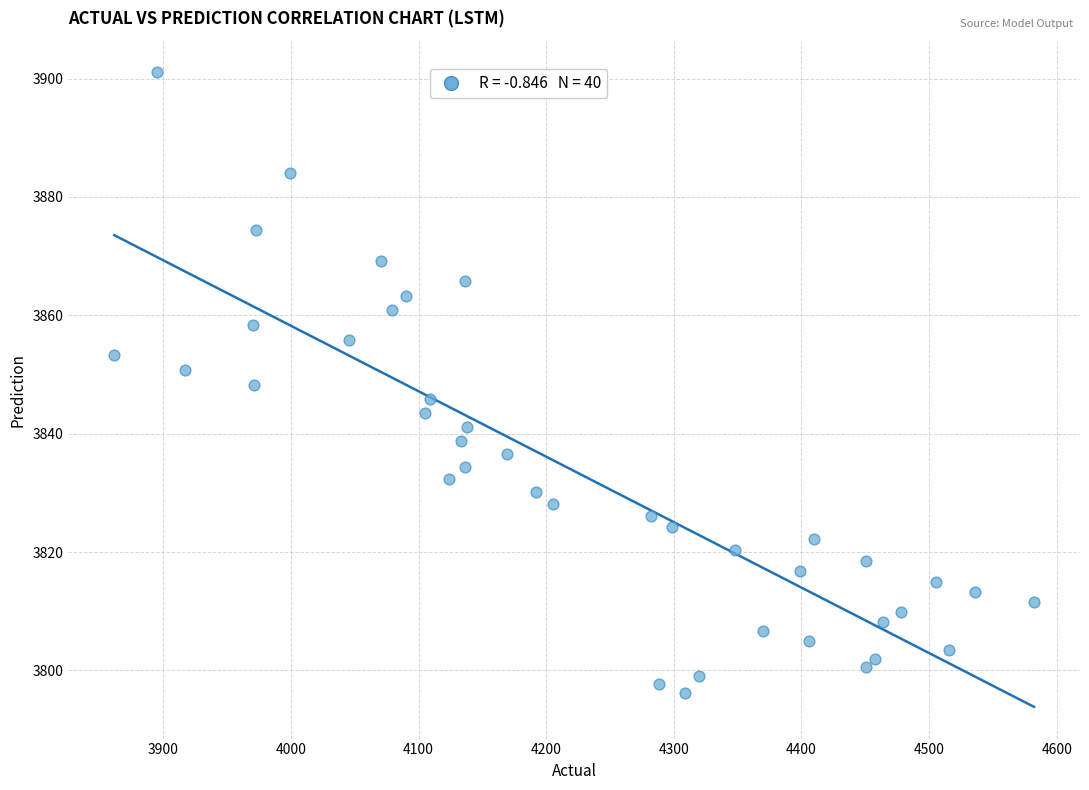

What is the range of Y values (max minus min)?

104.8